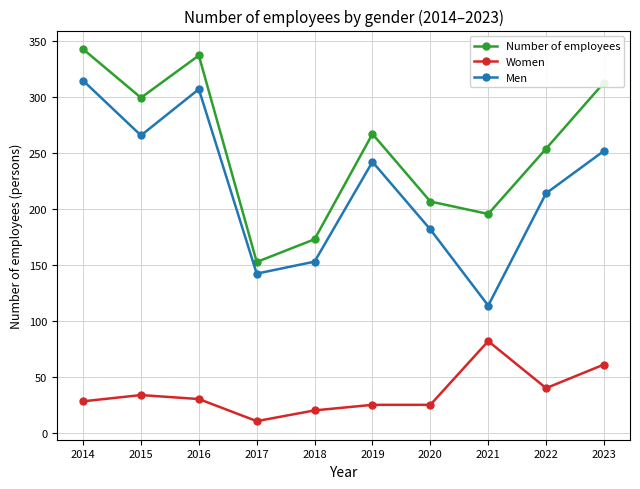

What is the value of the Women point at the 9th from the left?

39.9